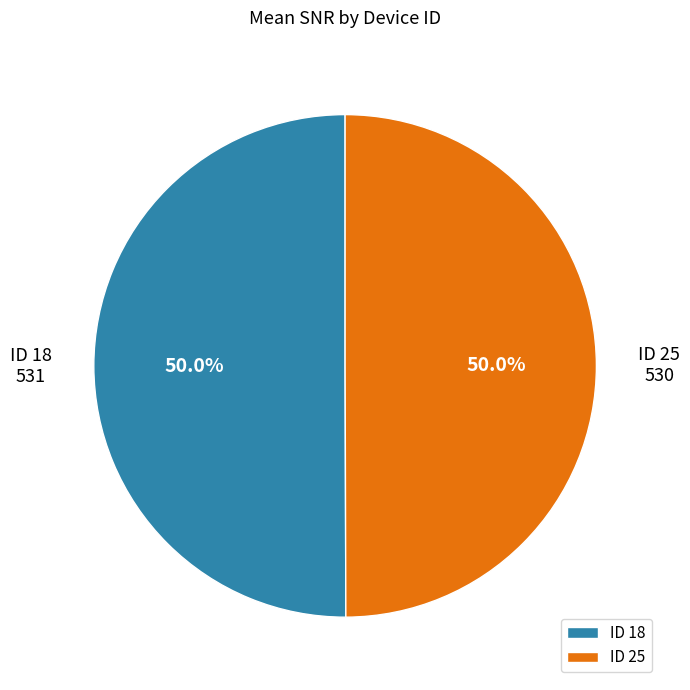

What is the total percentage of ID 25 and ID 18?

100.0%